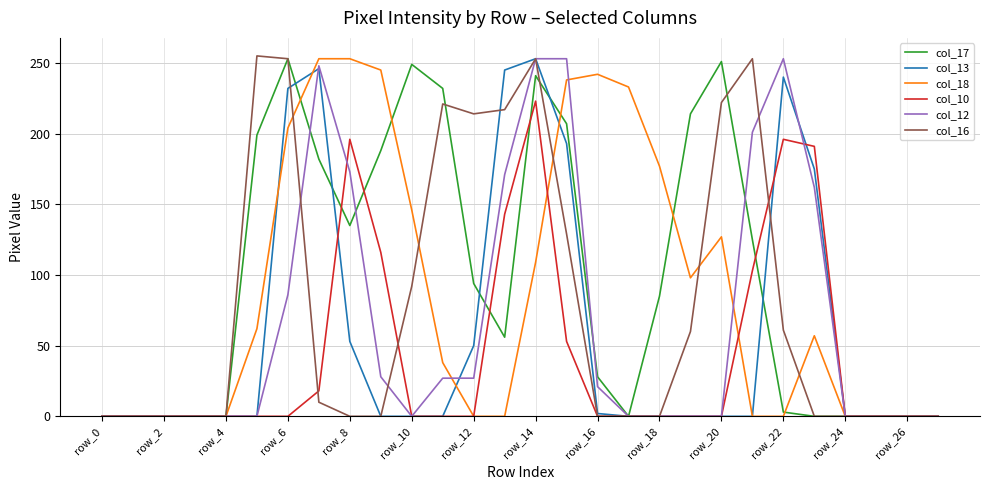

Reading left to right, extract all data points from this chart.

col_17: 0	0	0	0	0	199	253	182	135	188	249	232	94	56	241	207	28	0	85	214	251	125	3	0	0	0	0	0
col_13: 0	0	0	0	0	0	232	246	53	0	0	0	50	245	253	193	2	0	0	0	0	0	240	175	0	0	0	0
col_18: 0	0	0	0	0	62	204	253	253	245	146	38	0	0	109	238	242	233	177	98	127	0	0	57	0	0	0	0
col_10: 0	0	0	0	0	0	0	18	196	116	0	0	0	143	223	53	0	0	0	0	0	103	196	191	0	0	0	0
col_12: 0	0	0	0	0	0	86	248	173	28	0	27	27	171	253	253	21	0	0	0	0	201	253	162	0	0	0	0
col_16: 0	0	0	0	0	255	253	10	0	0	92	221	214	217	253	129	0	0	0	60	222	253	61	0	0	0	0	0